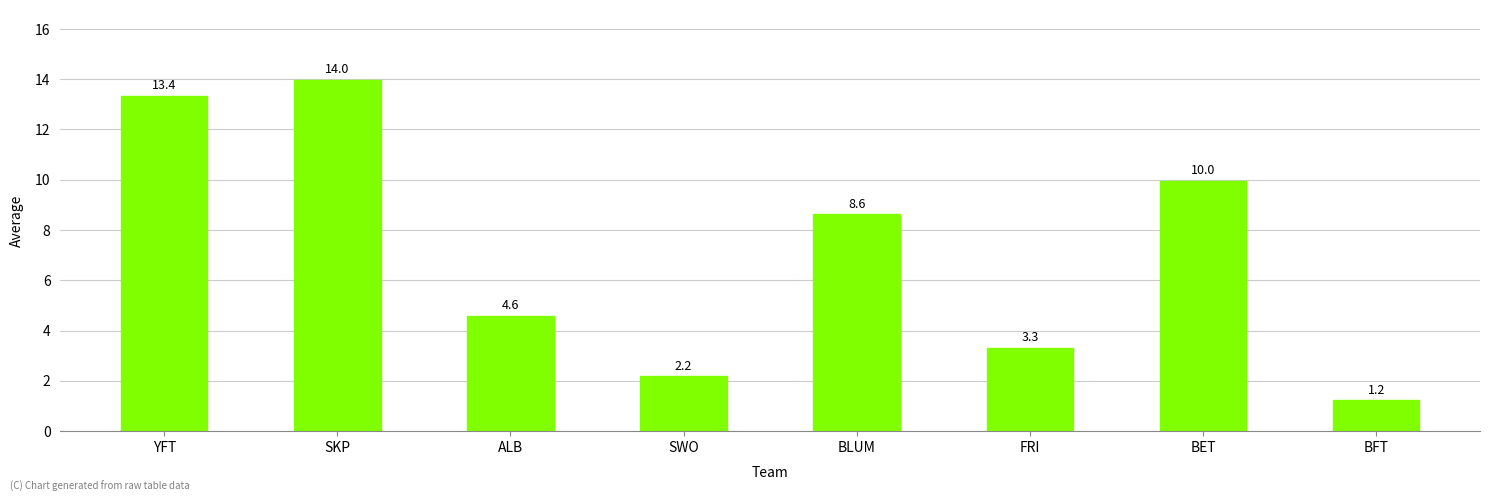

How many categories are shown in the chart?

8